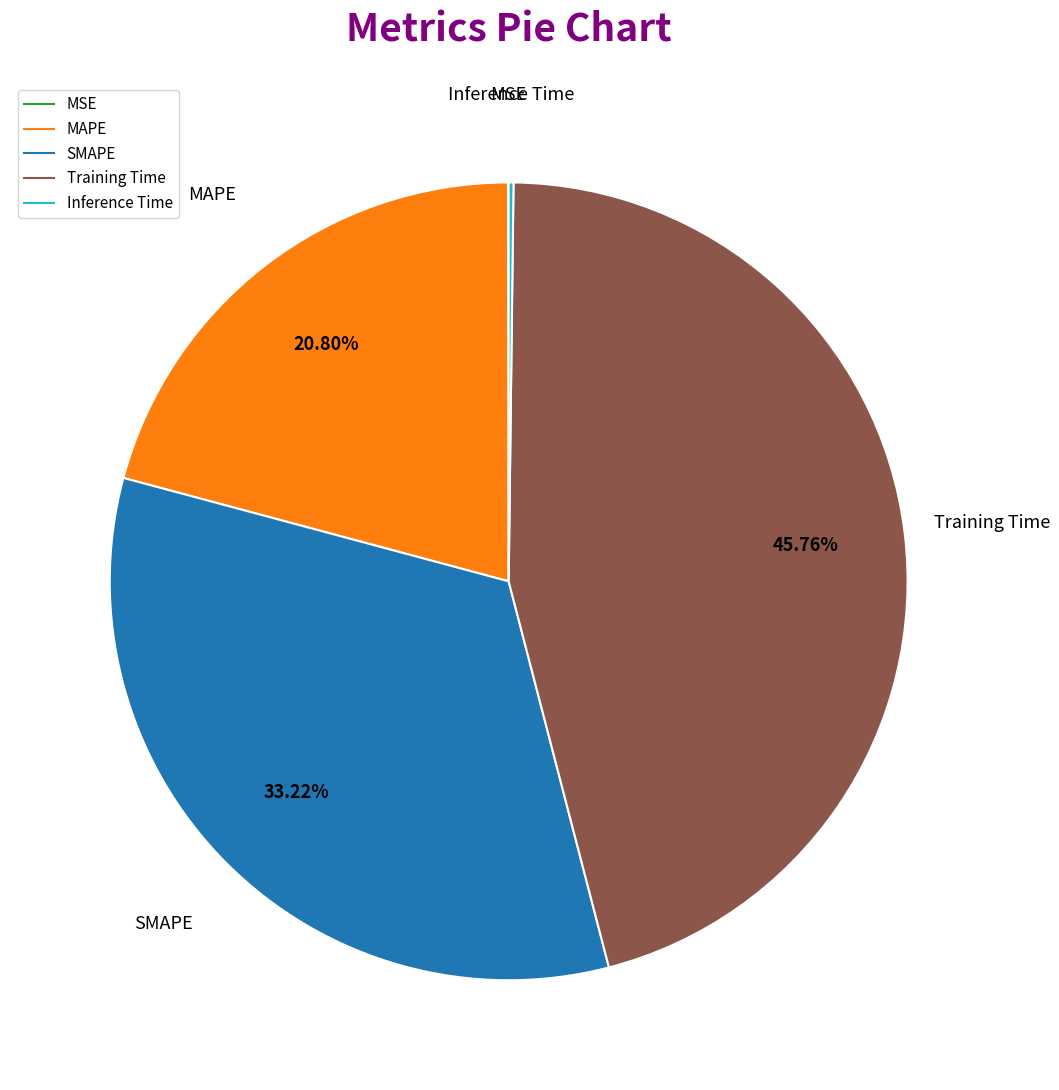

To the nearest percent, what portion does SMAPE represent?

33%